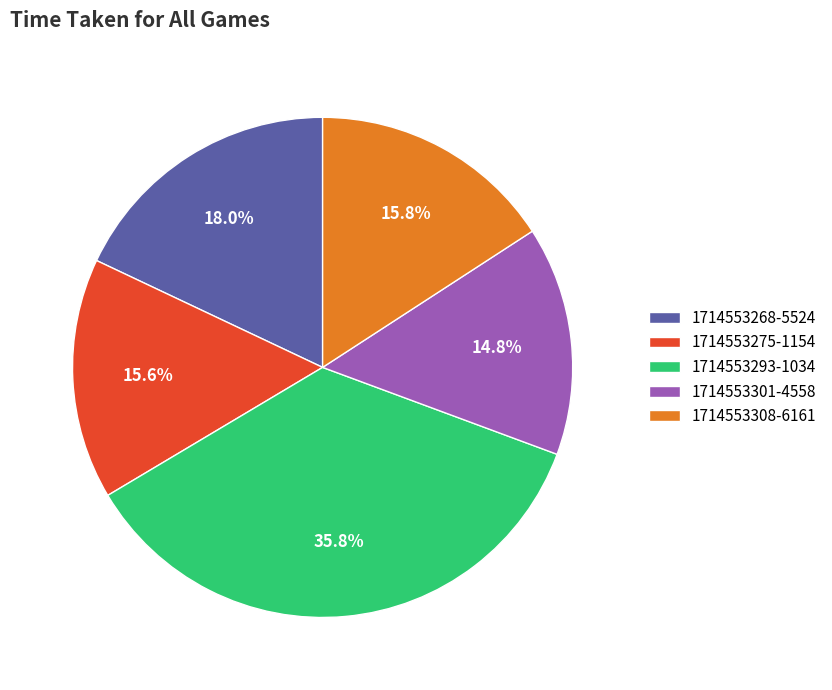

The 1714553268-5524 slice represents 32% of the pie. True or false?

False